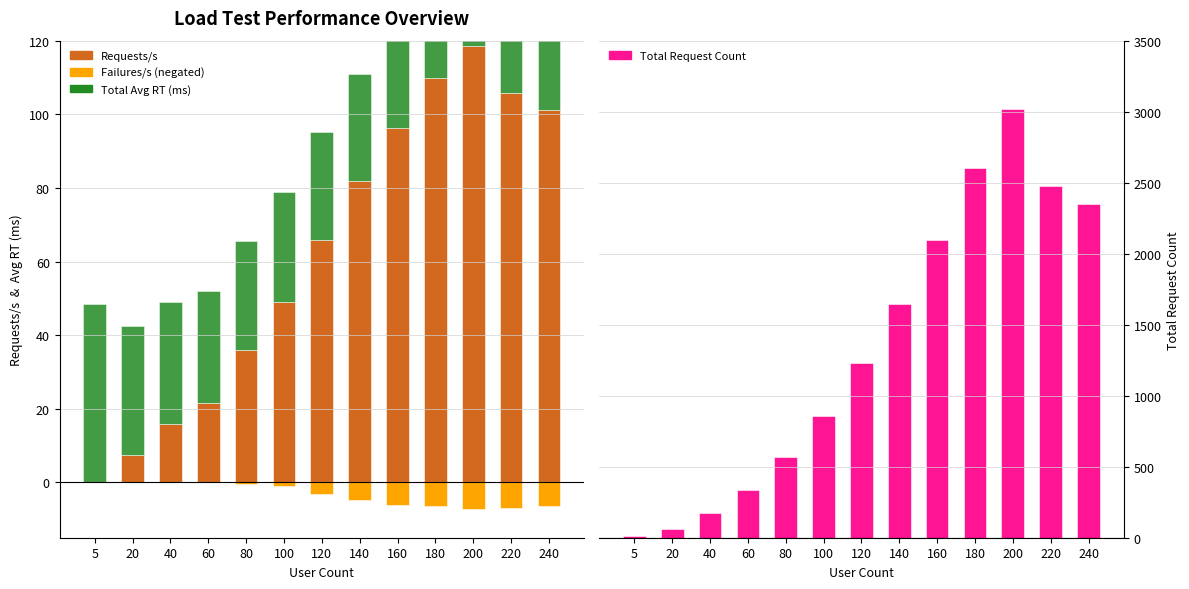

Reading left to right, what are all the values shown in this chart?

Requests/s: 5=0.0	20=7.5	40=16.0	60=21.5	80=35.9	100=49.0	120=65.8	140=81.8	160=96.2	180=109.9	200=118.5	220=105.9	240=101.1
Failures/s: 5=0.0	20=0.0	40=0.0	60=0.0	80=-0.5	100=-1.0	120=-3.1	140=-4.8	160=-6.0	180=-6.5	200=-7.2	220=-6.8	240=-6.3
Total Avg RT (ms): 5=48.6	20=35.1	40=33.0	60=30.5	80=29.6	100=29.8	120=29.4	140=29.2	160=29.0	180=28.9	200=28.7	220=28.9	240=28.9
Total Request Count: 5=10.0	20=63.0	40=175.0	60=336.0	80=570.0	100=854.0	120=1228.0	140=1648.0	160=2097.0	180=2603.0	200=3020.0	220=2478.0	240=2352.0